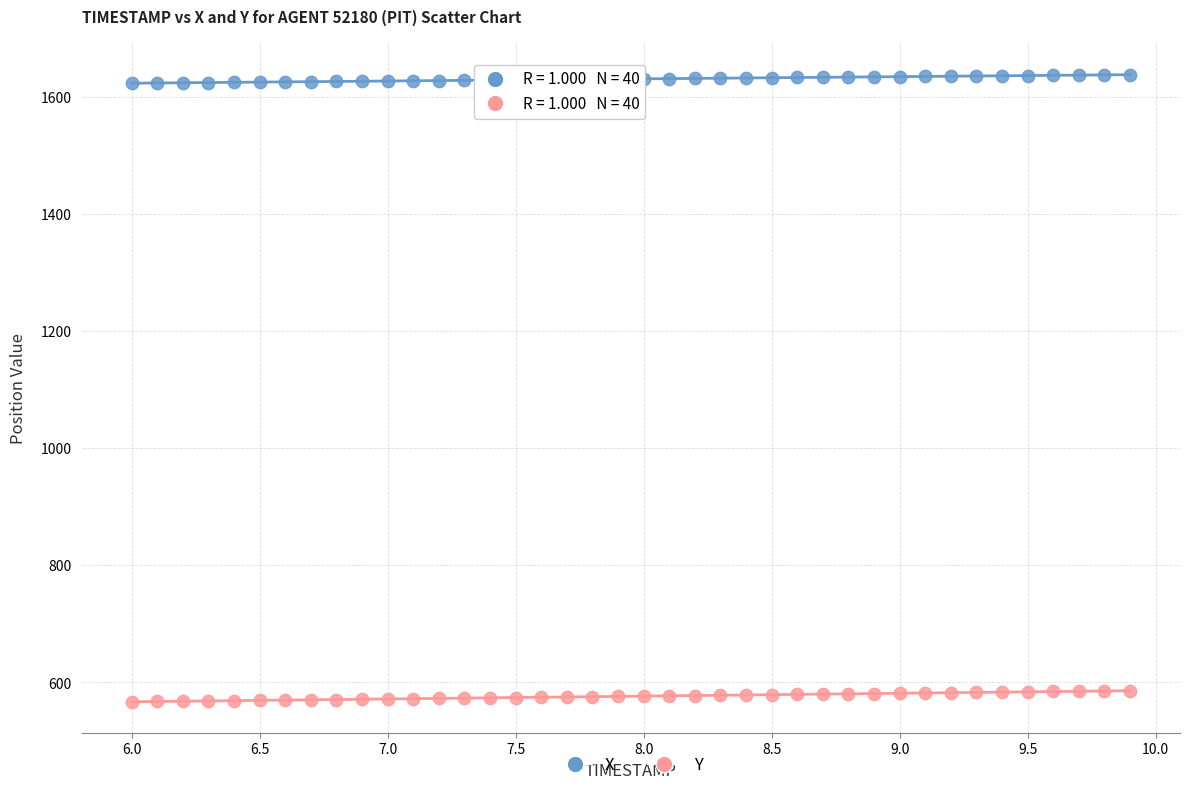

Which series contains the highest Y value?

X